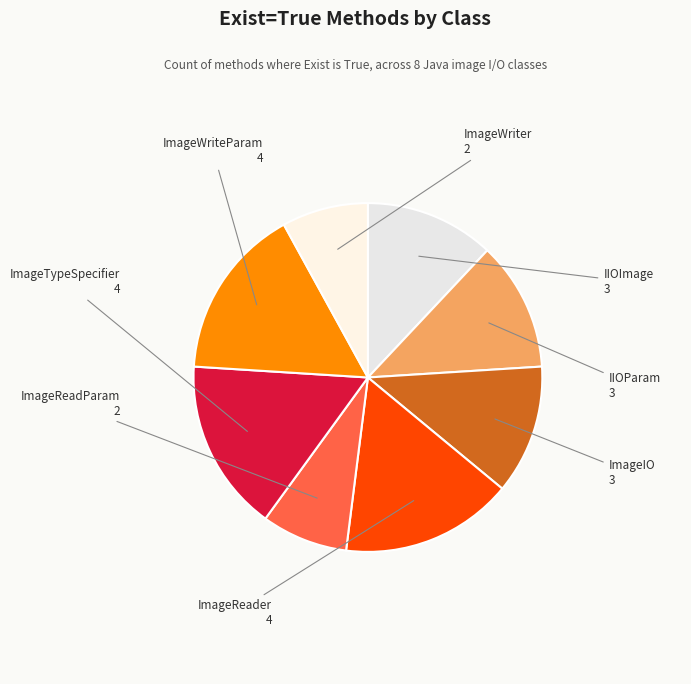

Which has a higher value, ImageTypeSpecifier or IIOParam?

ImageTypeSpecifier